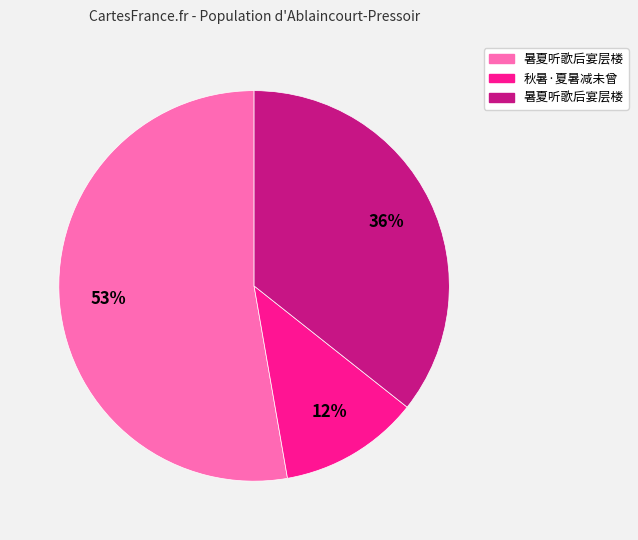

To the nearest percent, what is the difference between the largest and smallest slice percentages?

41%